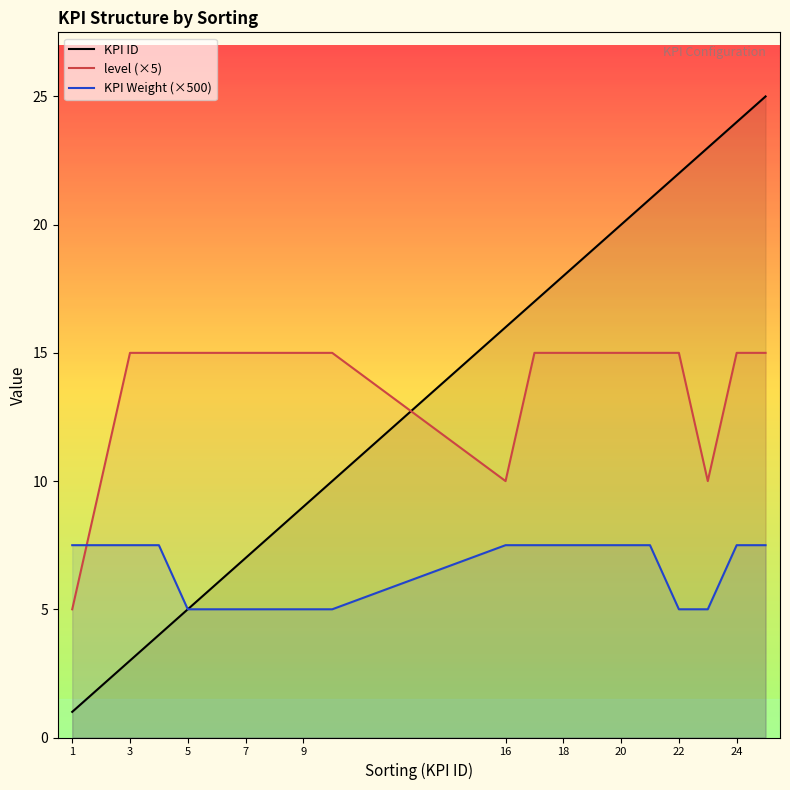

Rank the categories by KPI ID value from lowest to highest.

1, 2, 3, 4, 5, 6, 7, 8, 9, 10, 16, 17, 18, 19, 20, 21, 22, 23, 24, 25